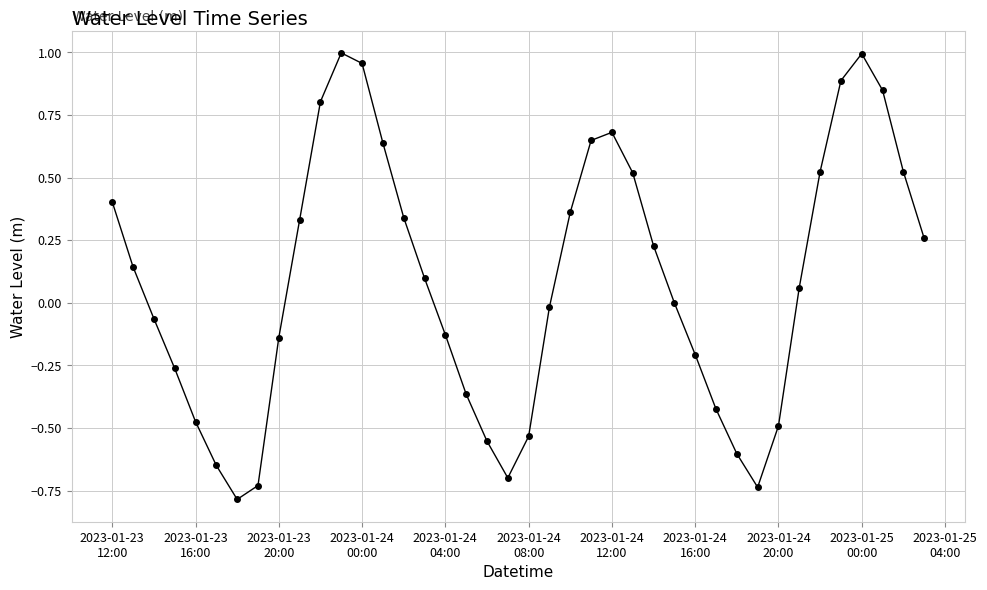

What is the value of the 7th point from the left?

-0.8